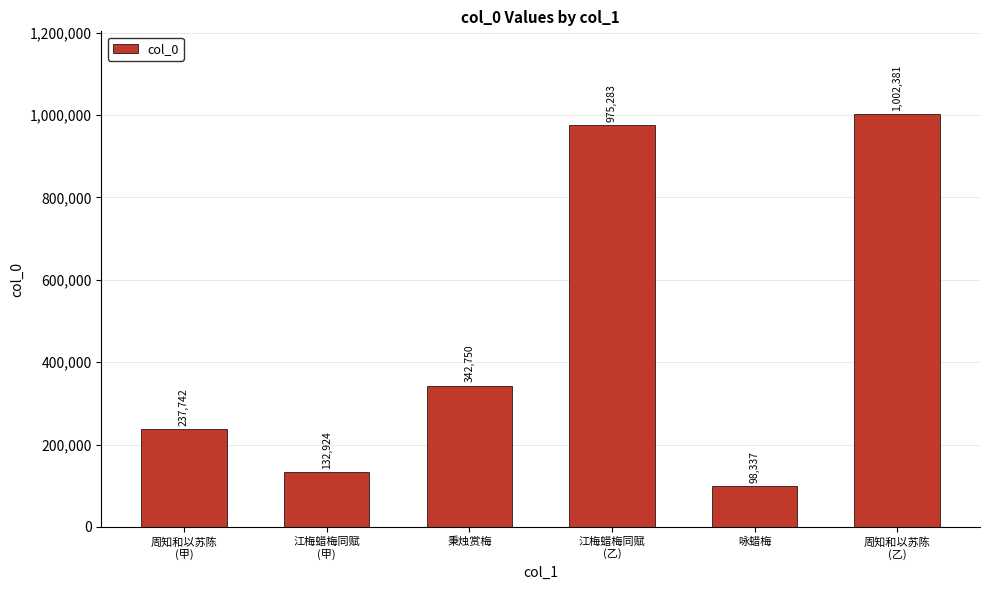

What is the sum of the values at 江梅蜡梅同赋
(乙) and 江梅蜡梅同赋
(甲)?

1108207